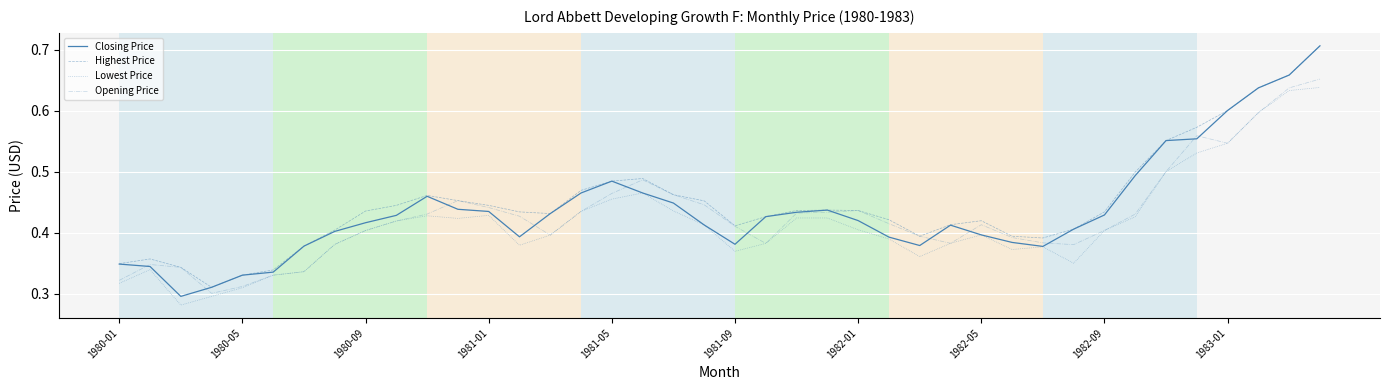

How many lines are shown in the chart?

4